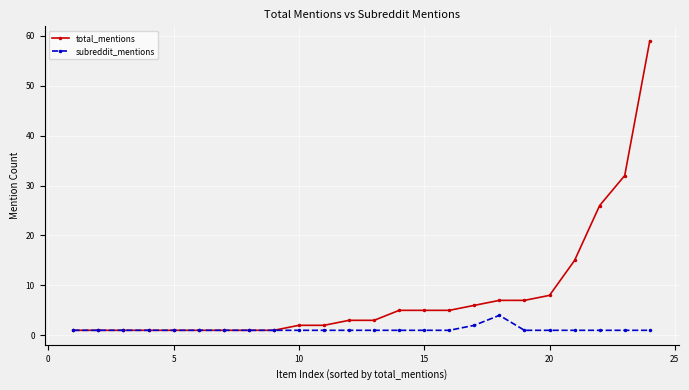

Count the number of categories in the chart.

24